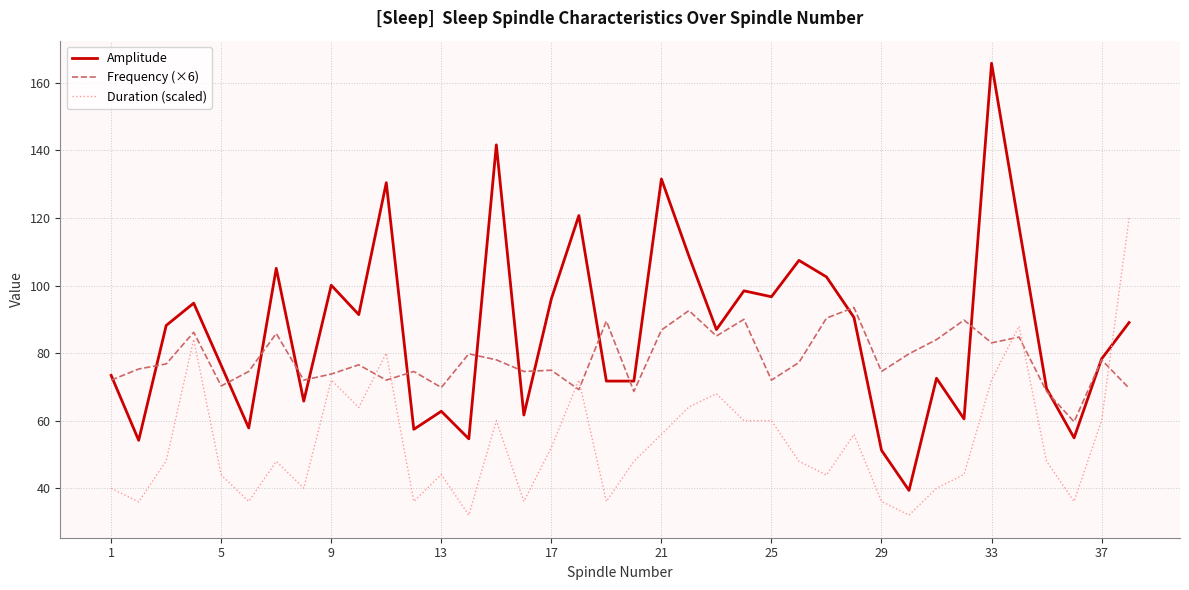

List the series in order of their overall mean, highest first.

Amplitude, Frequency (×6), Duration (scaled)